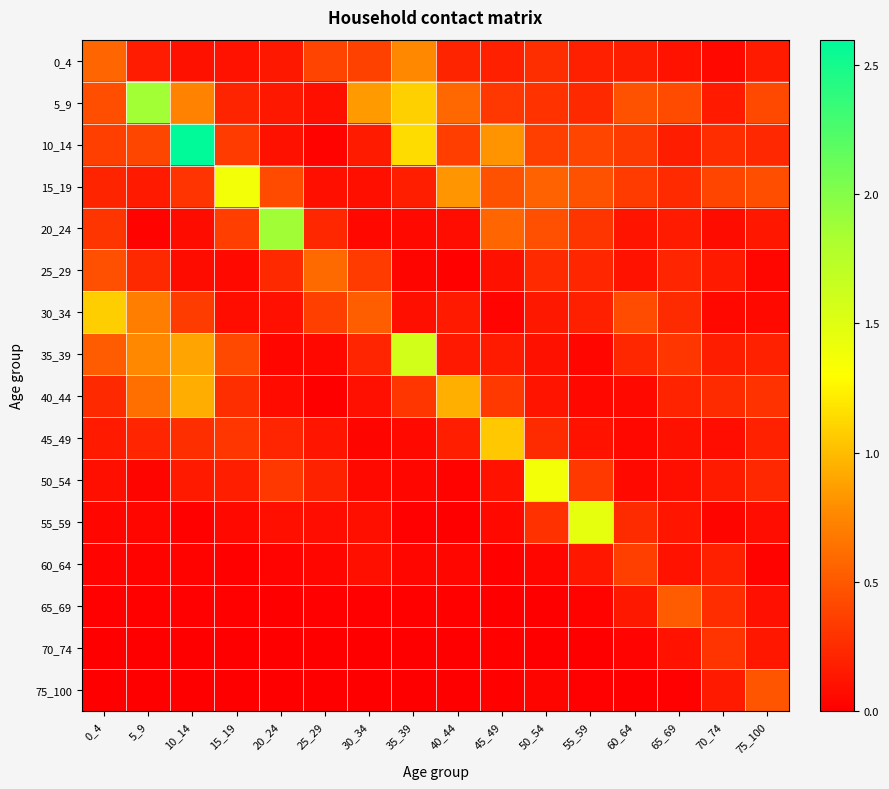

Rank the series by their maximum value, from lowest to highest.

70_74, 60_64, 75_100, 65_69, 25_29, 0_4, 40_44, 45_49, 30_34, 15_19, 50_54, 55_59, 35_39, 5_9, 20_24, 10_14